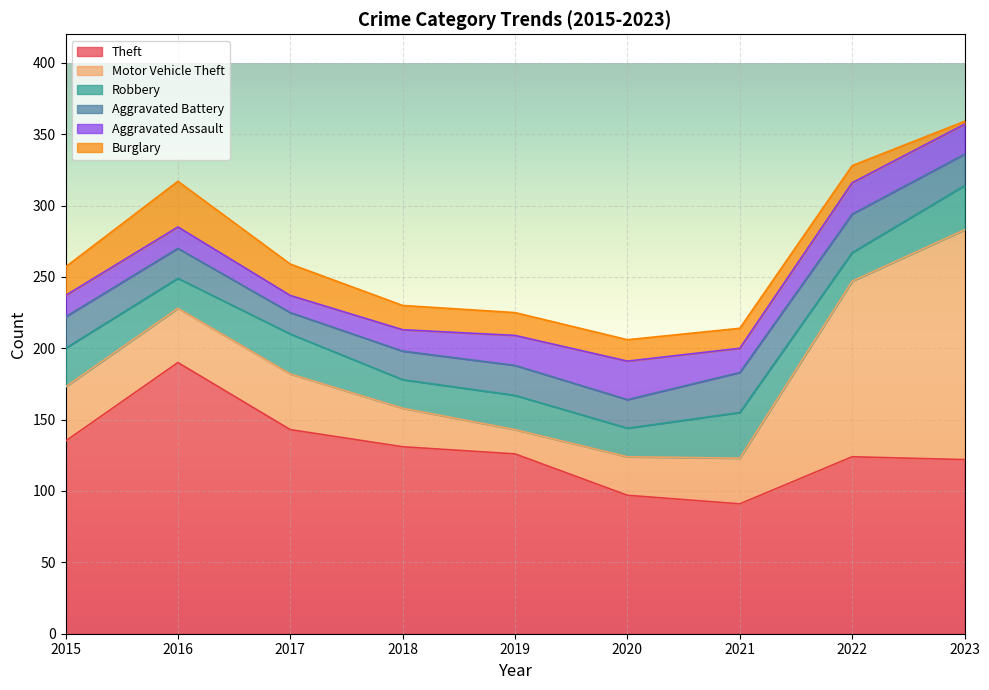

True or false: Aggravated Assault has more than 2 points higher than both neighbors.

False